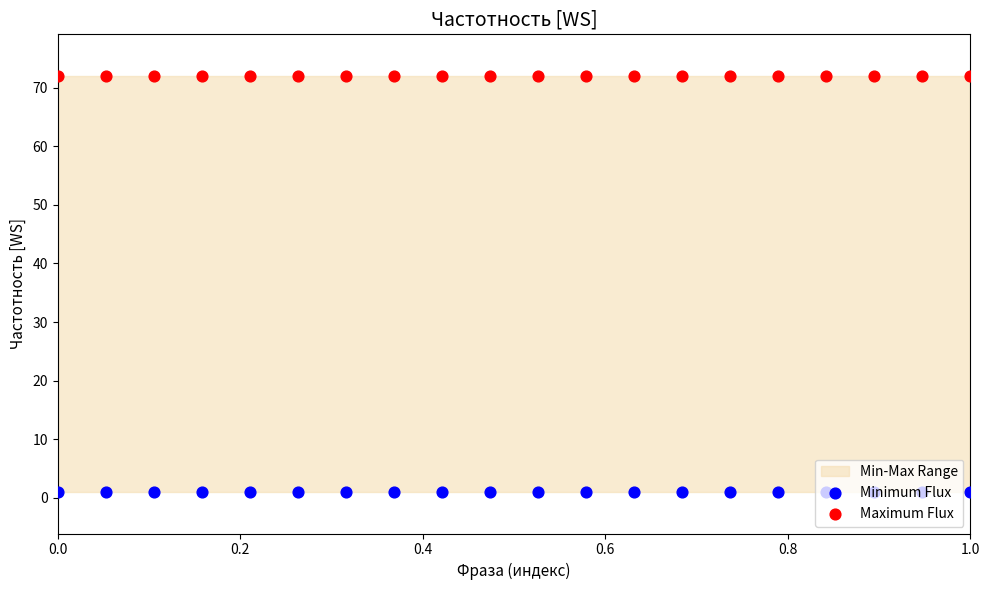

What are all the series names shown in the legend?

Minimum Flux, Maximum Flux